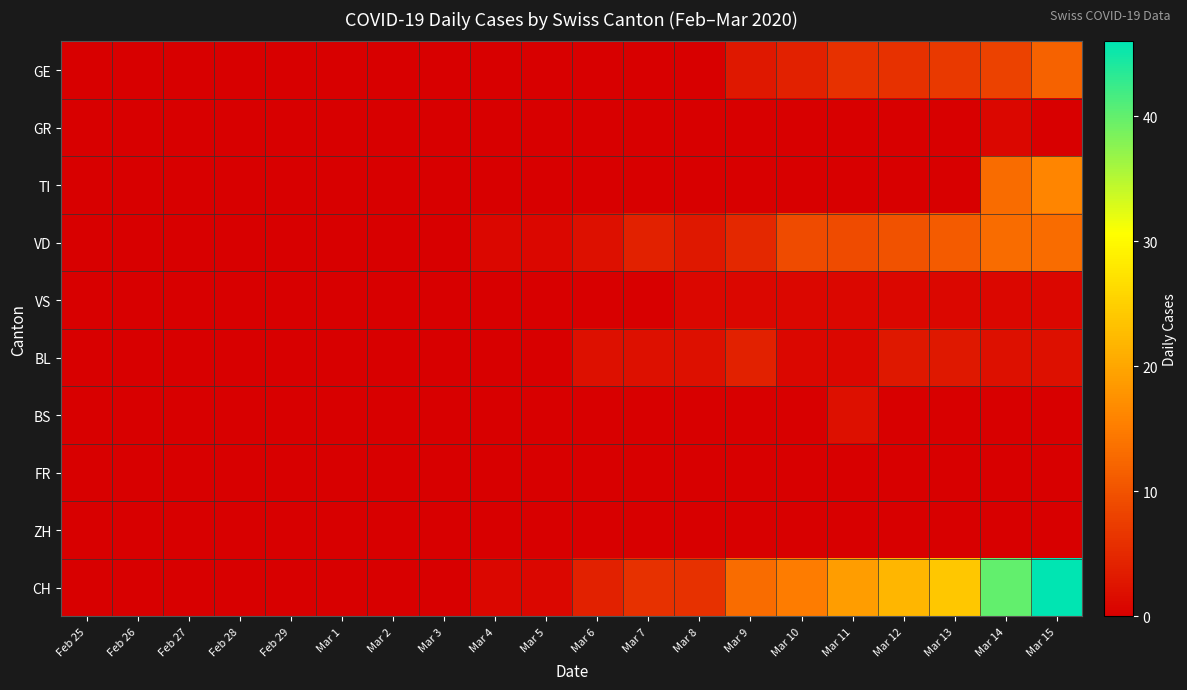

At which category is the sum across all series the highest?

Mar 15